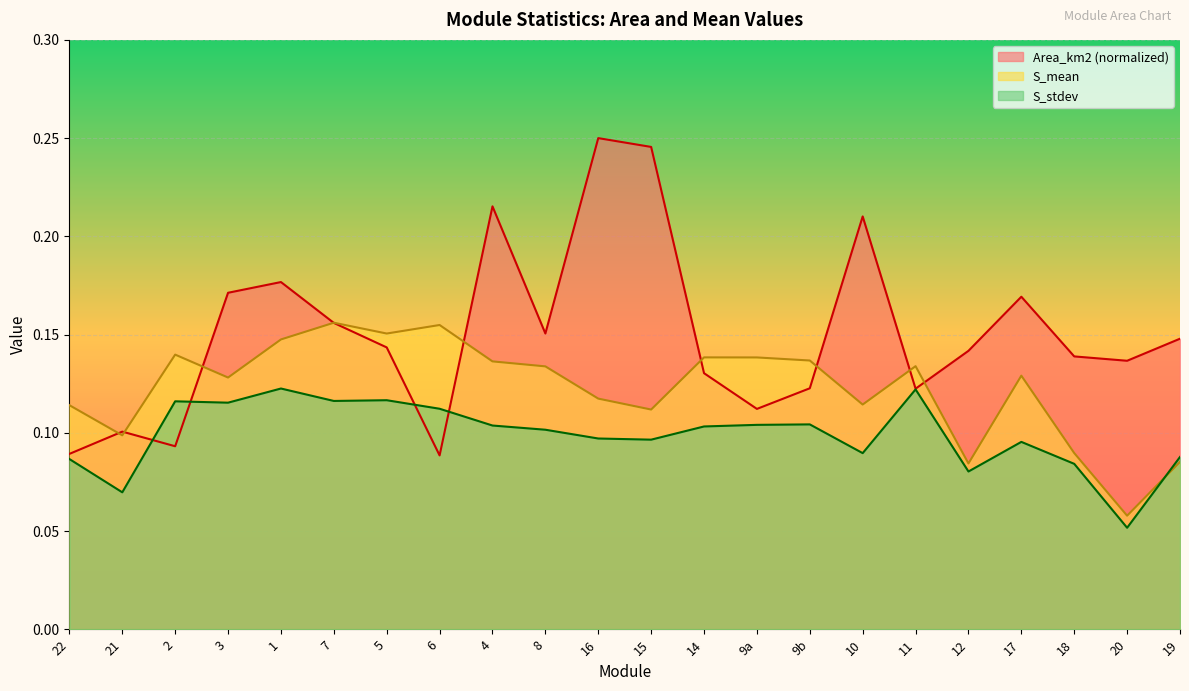

What is the average value of the S_mean series?

0.1